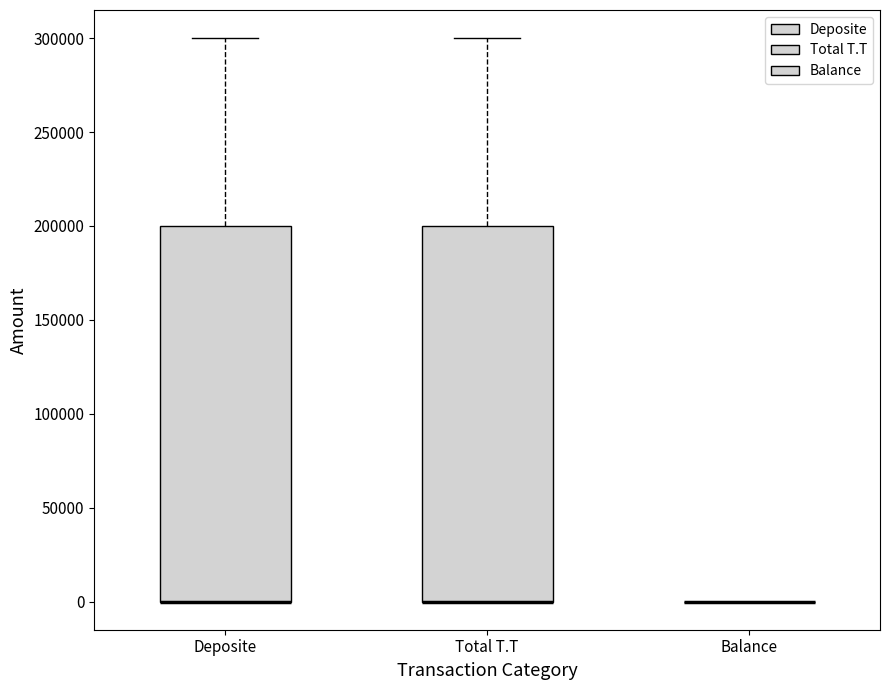

Reading left to right, read every box against the y-axis: the position of its median line, the range the box covers, and the ends of its whiskers. The values are not printed on the chart, so give them approximately, as read against the axis.

Deposite: median 0 (drawn on the box's lower edge), box 0 to 200000, whiskers 0 to 300000
Total T.T: median 0 (drawn on the box's lower edge), box 0 to 200000, whiskers 0 to 300000
Balance: box collapsed to a line at 0, whiskers 0 to 0